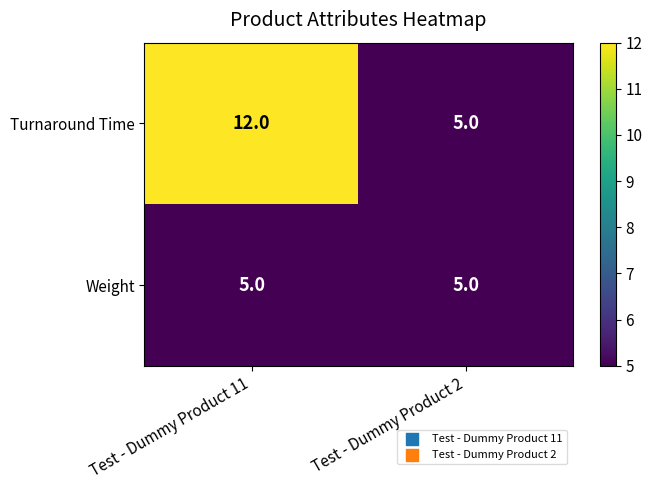

What is the approximate value of Weight at Test - Dummy Product 11?

5